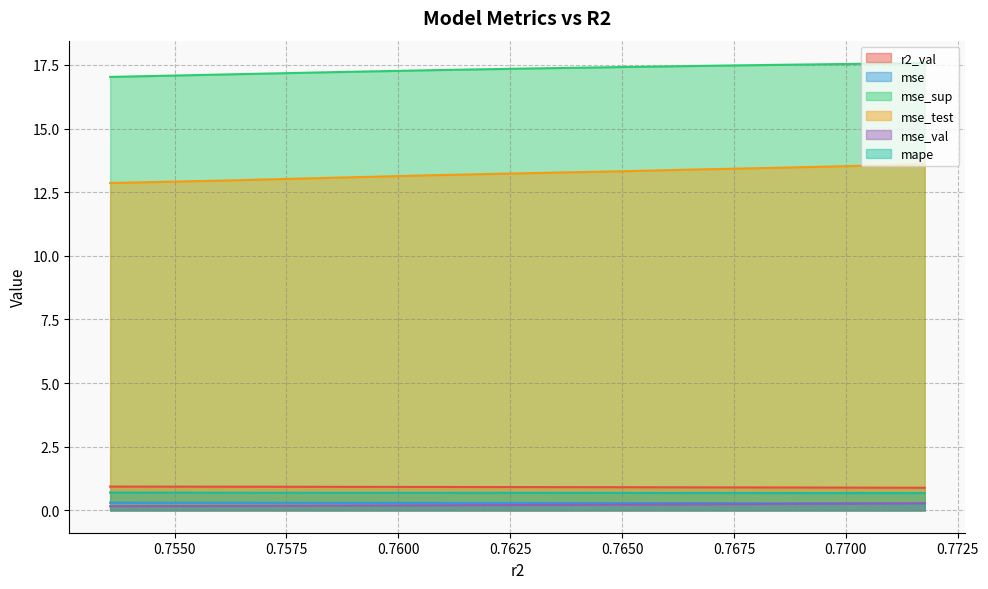

What value does the mse series have at model_5_24_5?

0.3